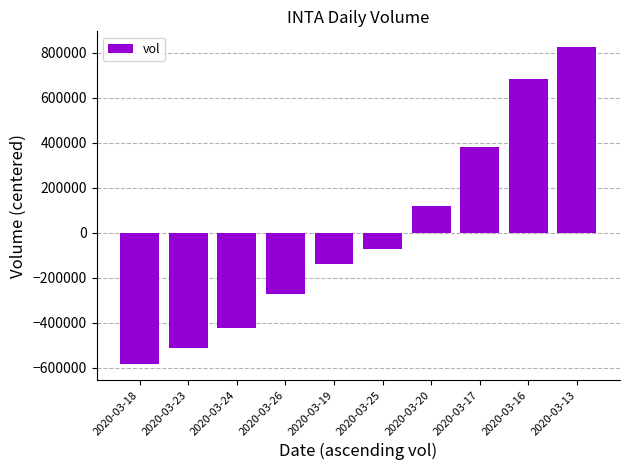

Where does the data first go above -73680?

2020-03-20